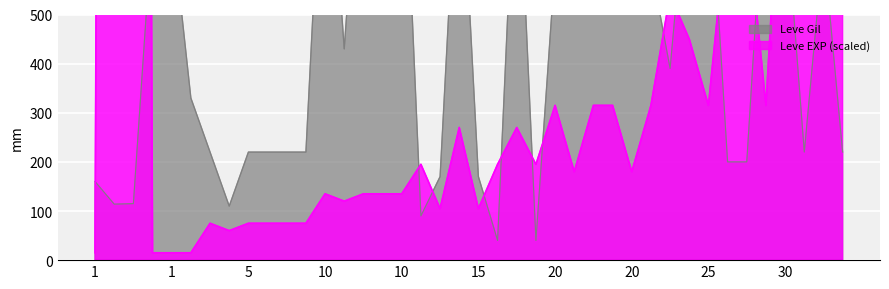

True or false: Leve EXP and Leve Gil intersect in this chart.

True